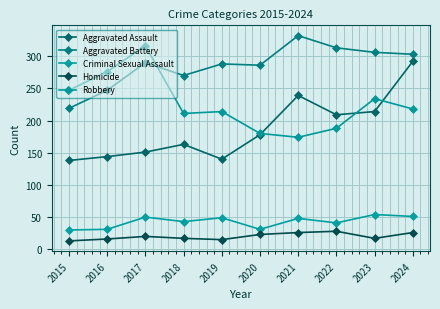

What is the difference between the second highest and minimum values in the Aggravated Assault series?

101